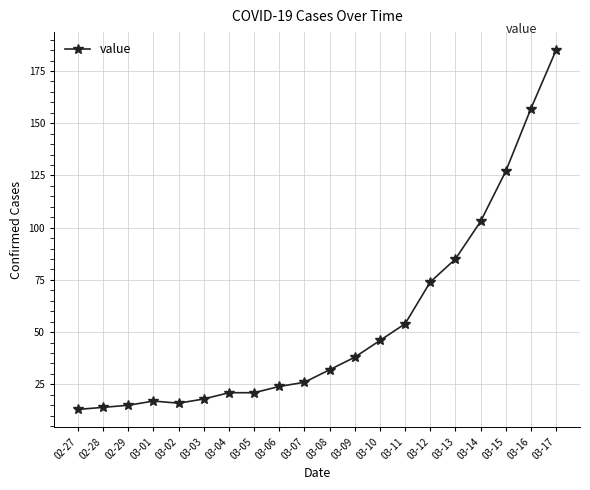

How many distinct data groups are displayed?

1